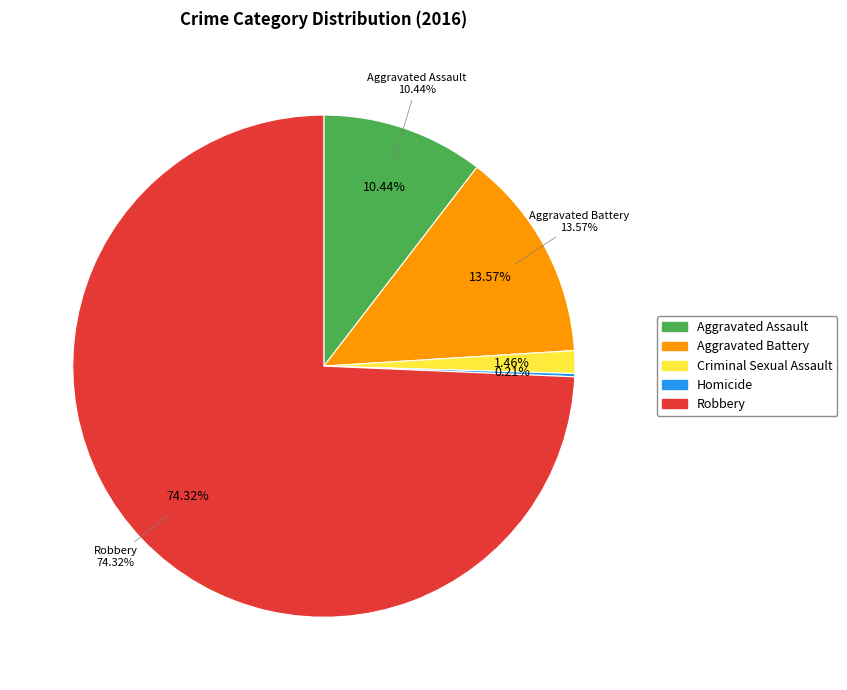

Which category has the biggest portion of the pie?

Robbery